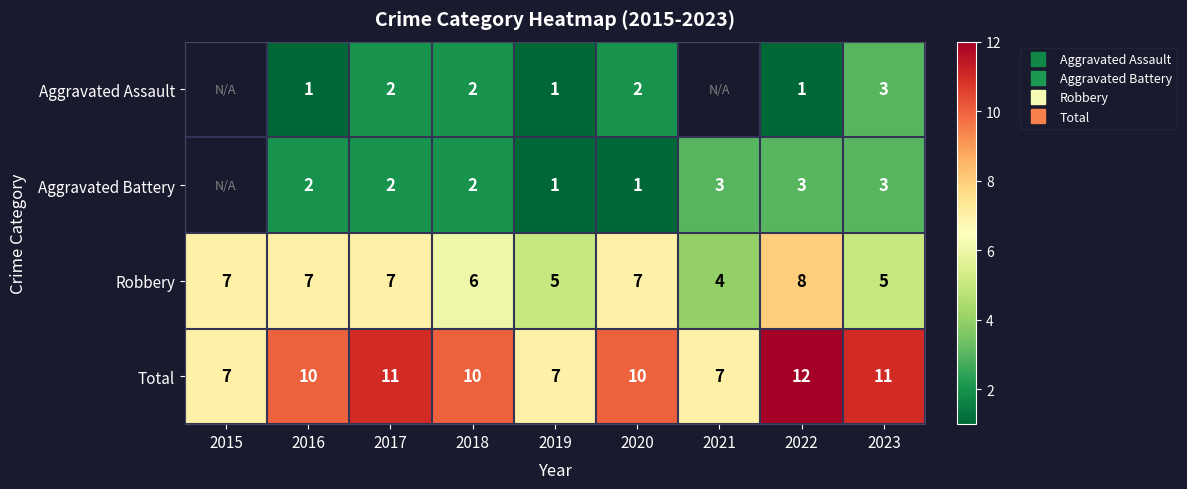

What is the difference between the Total values at 2017 and 2018?

1.0